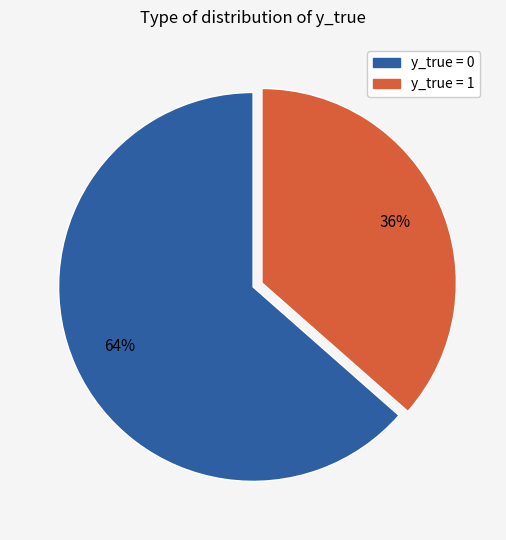

Which category has the biggest portion of the pie?

y_true = 0